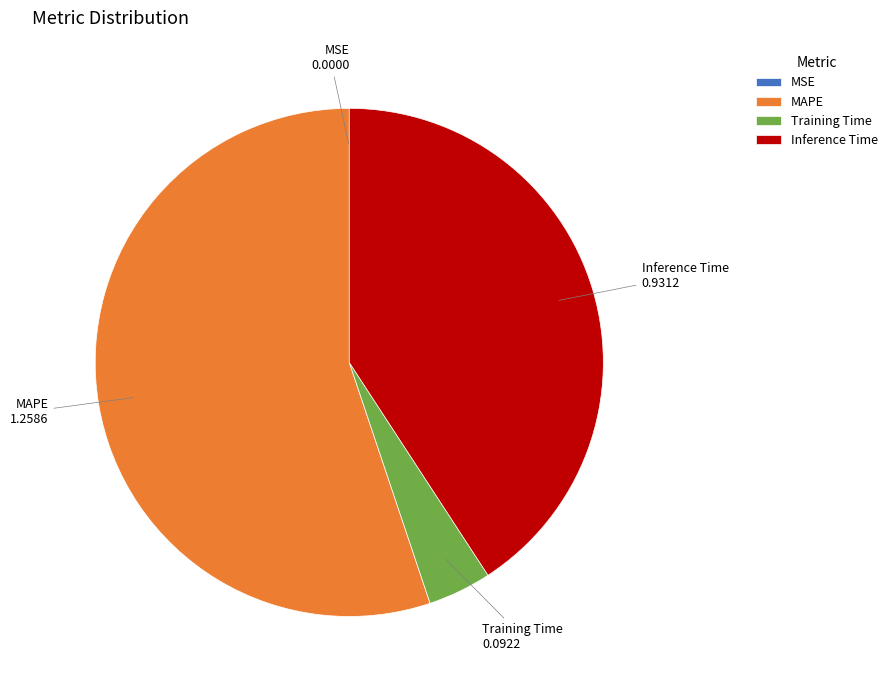

Between Inference Time and MAPE, which is larger?

MAPE